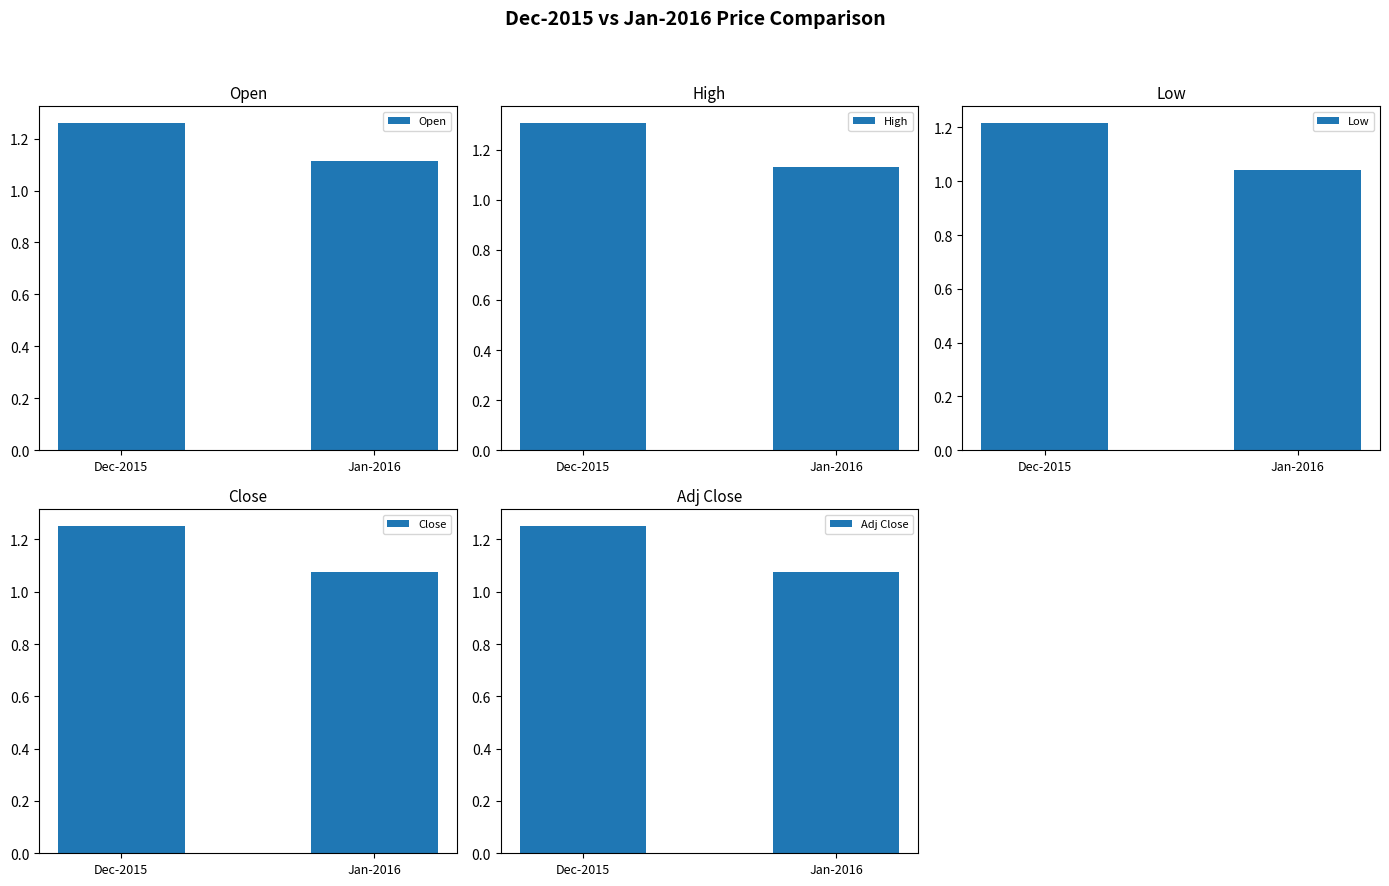

Is the value of Close at Jan-2016 greater than the value of Low at Jan-2016?

Yes